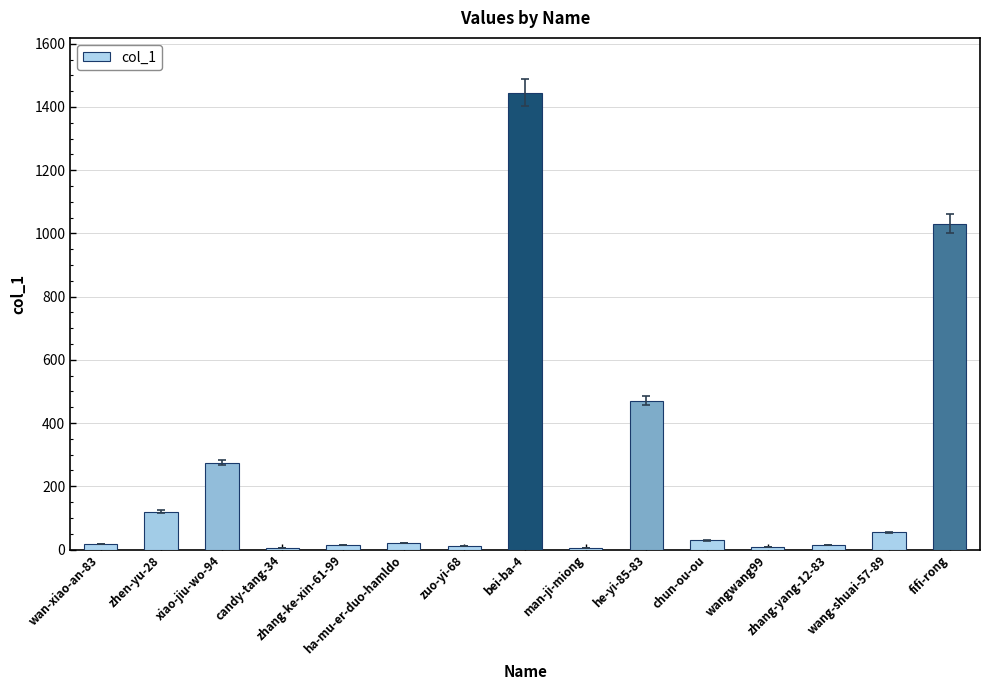

What is the sum of all values?

3521